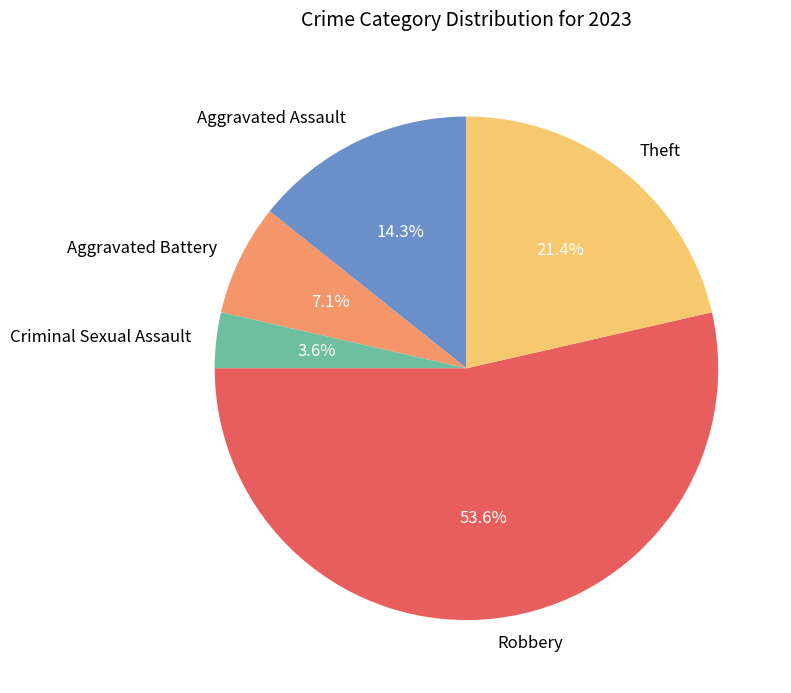

What is the total percentage of Criminal Sexual Assault and Theft?

25.0%